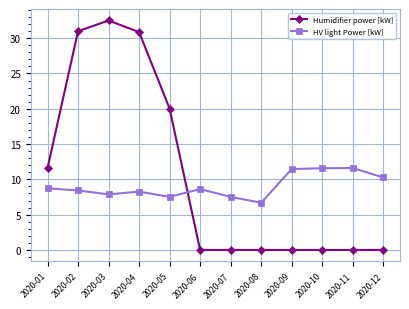

How many distinct data groups are displayed?

2